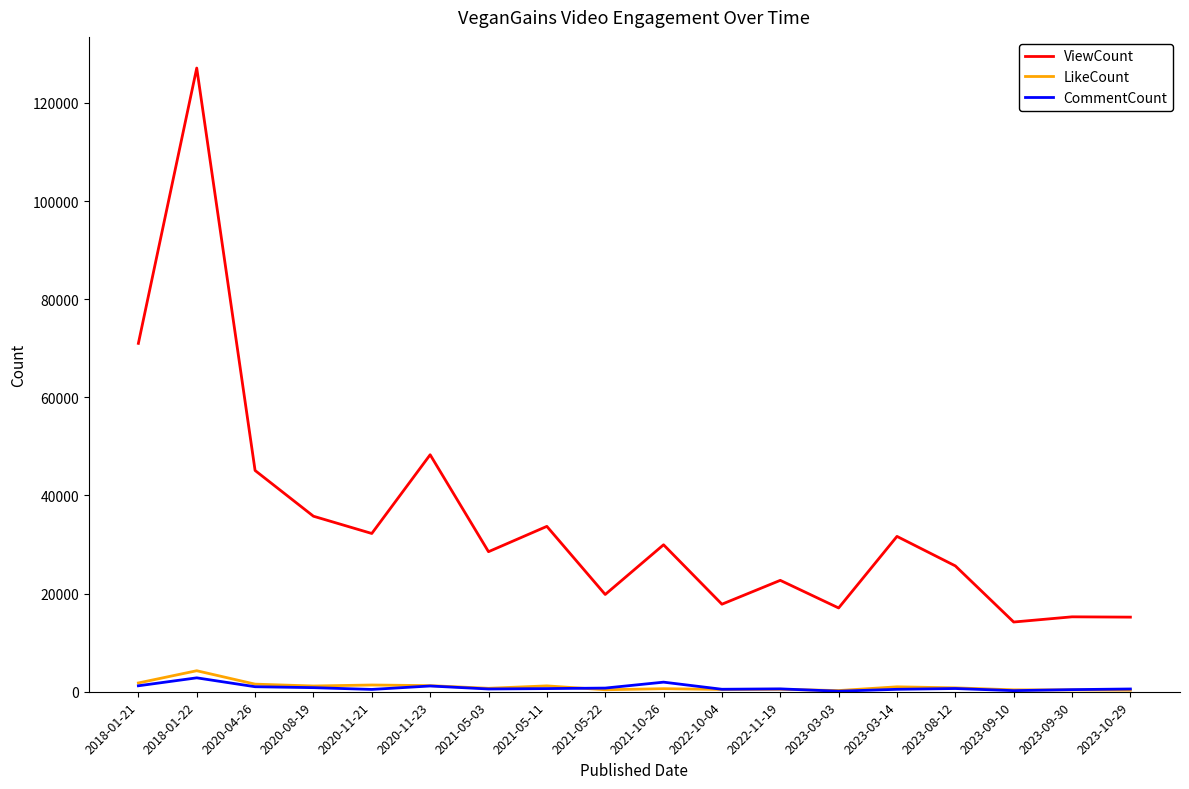

What are all the series names shown in the legend?

ViewCount, LikeCount, CommentCount